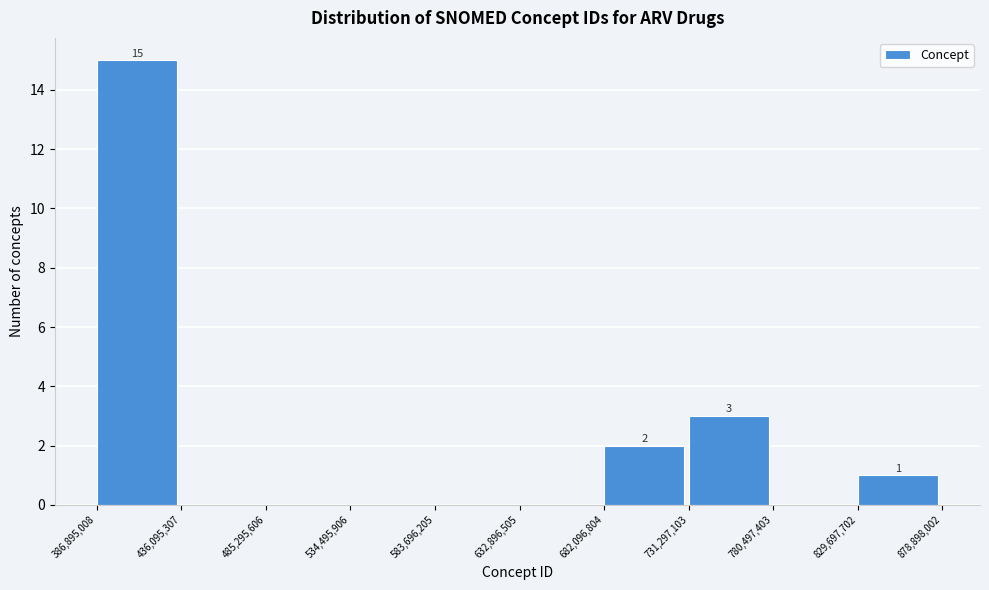

Which range on the x-axis has the tallest bar?

386,895,008 to 436,095,307